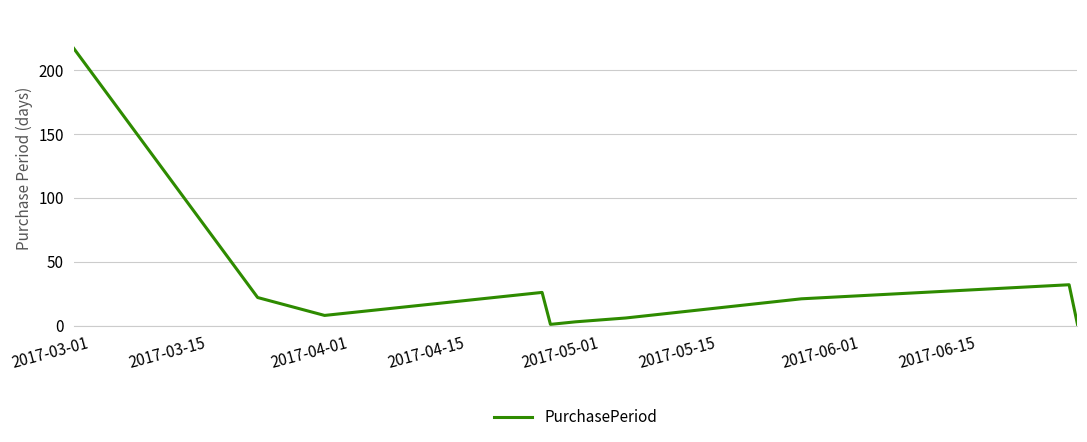

What is the difference between the maximum and minimum values?

216